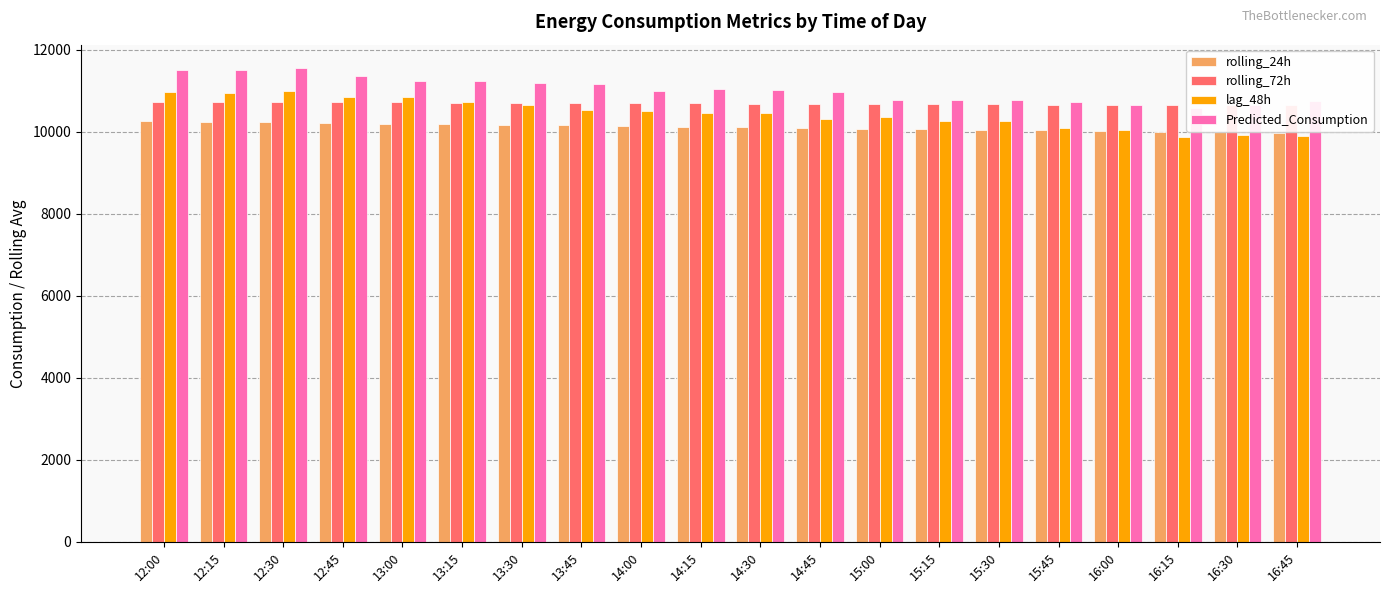

Where does the rolling_72h series first go above 10694?

12:00